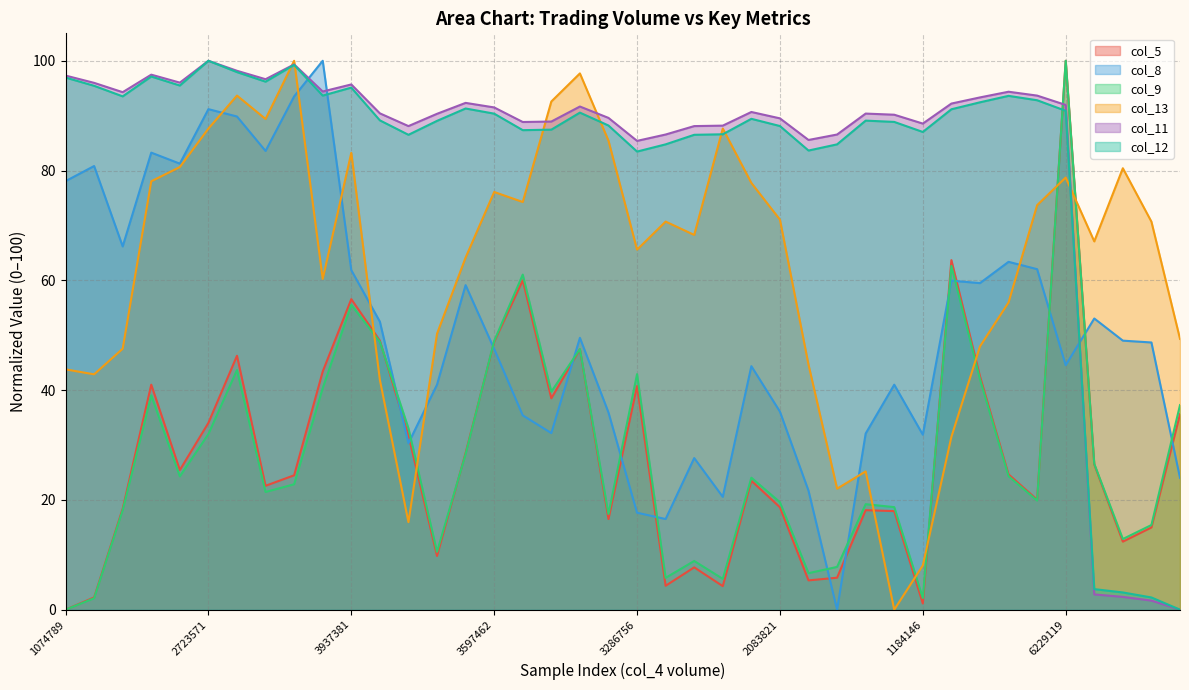

What are all the series names shown in the legend?

col_5, col_8, col_9, col_13, col_11, col_12